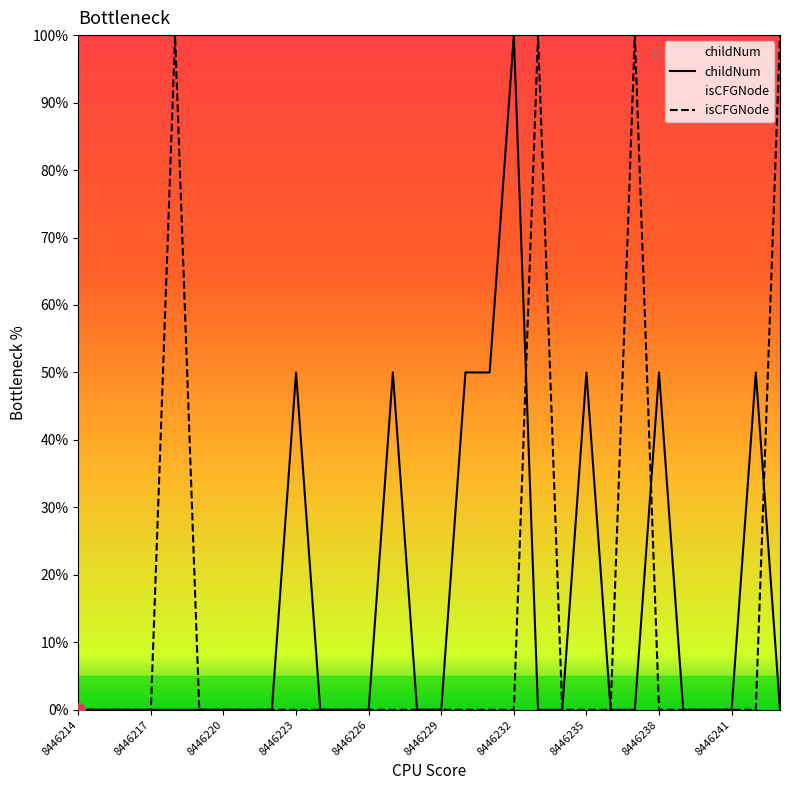

How many positive values does the childNum series have?

8